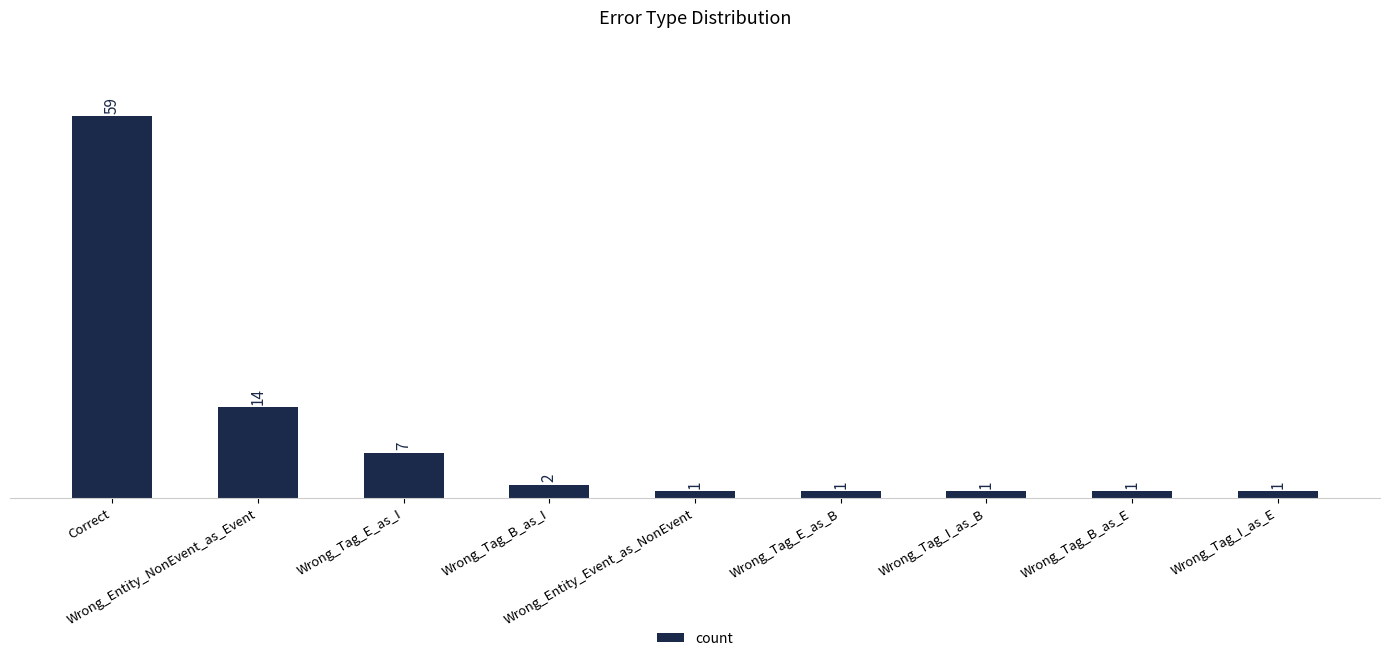

Reading left to right, list all the values displayed in this chart.

Correct=59	Wrong_Entity_NonEvent_as_Event=14	Wrong_Tag_E_as_I=7	Wrong_Tag_B_as_I=2	Wrong_Entity_Event_as_NonEvent=1	Wrong_Tag_E_as_B=1	Wrong_Tag_I_as_B=1	Wrong_Tag_B_as_E=1	Wrong_Tag_I_as_E=1